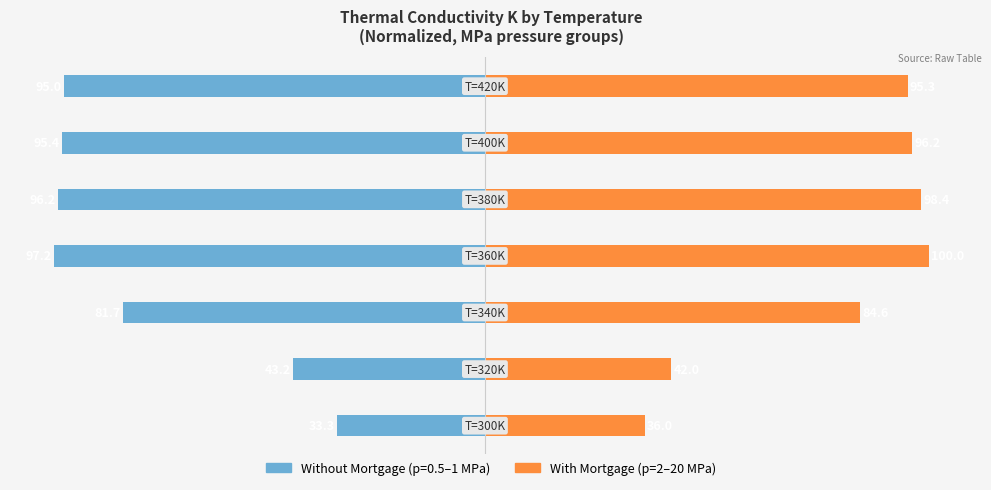

What is the smallest value displayed?

-97.2